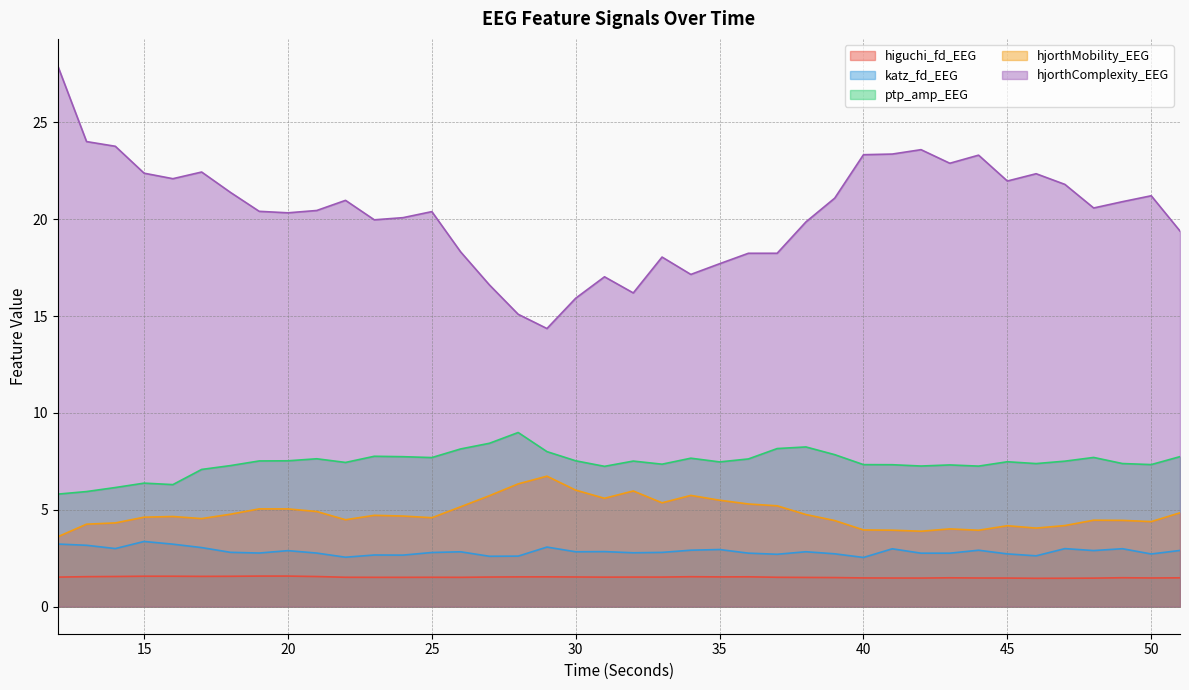

Which has a higher value, 20 or 25?

20